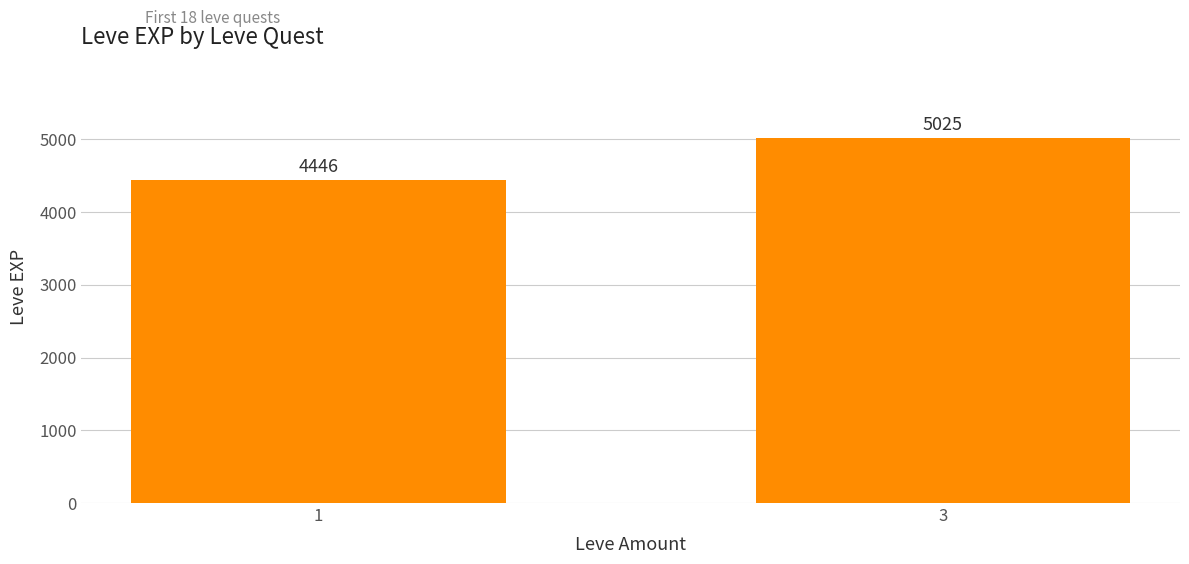

What is the difference between the values at 1 and 3?

579